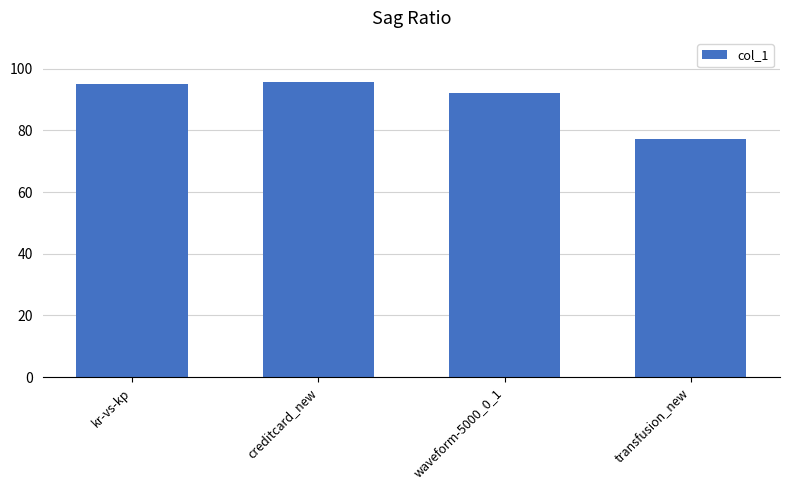

Which category has the lowest value across all series?

transfusion_new